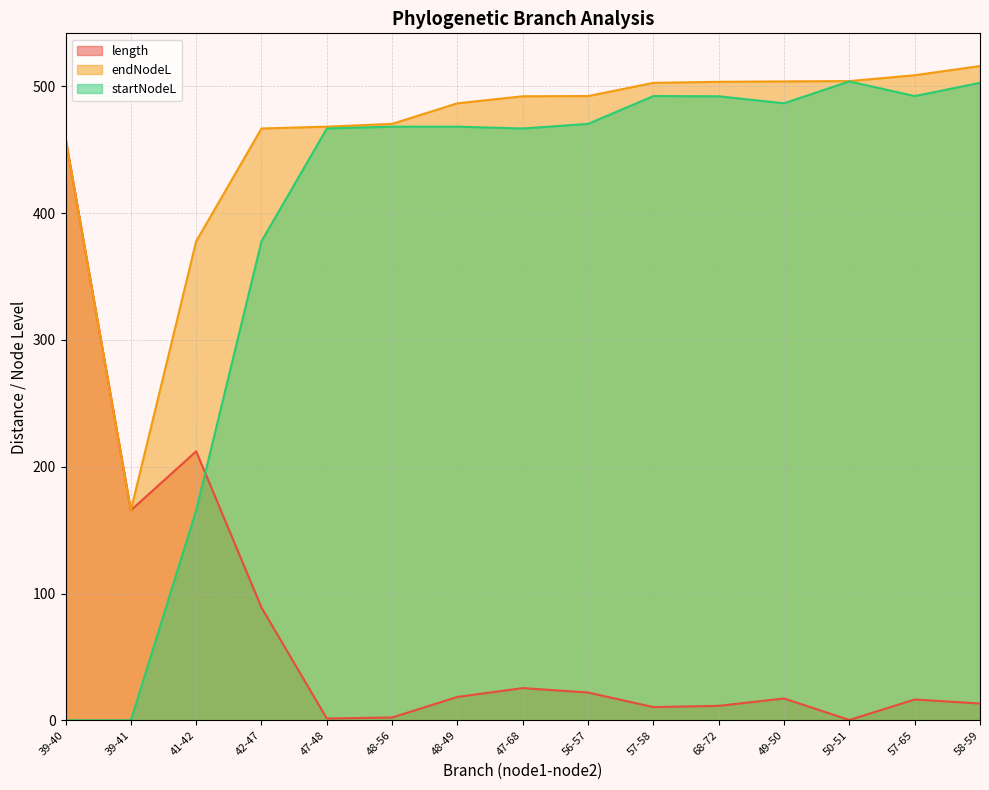

True or false: length has a value of 7.2 at 58-59.

False